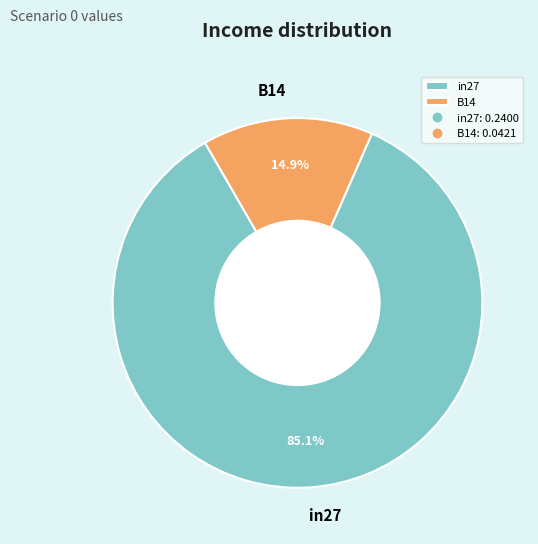

Count the number of slices in the pie.

2